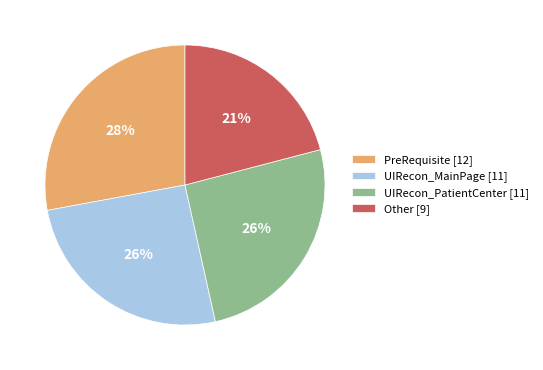

Is UIRecon_PatientCenter [11] the majority of the pie?

No